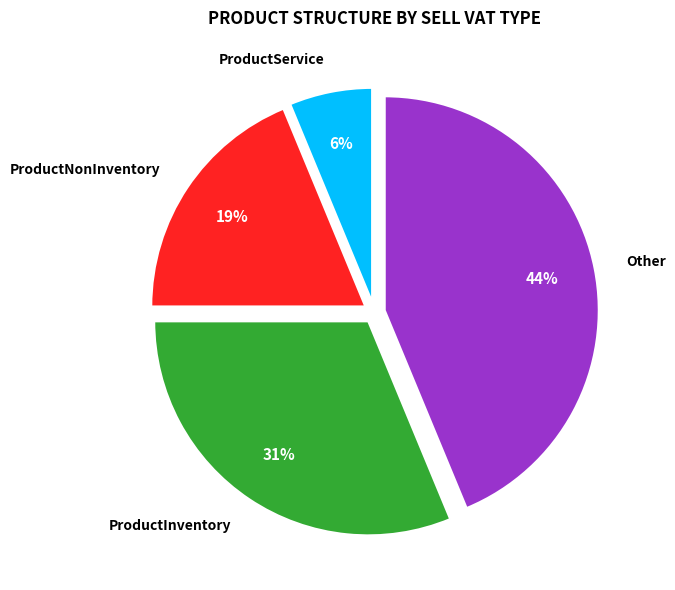

Approximately how many times larger is the value at ProductInventory compared to Other?

0.7